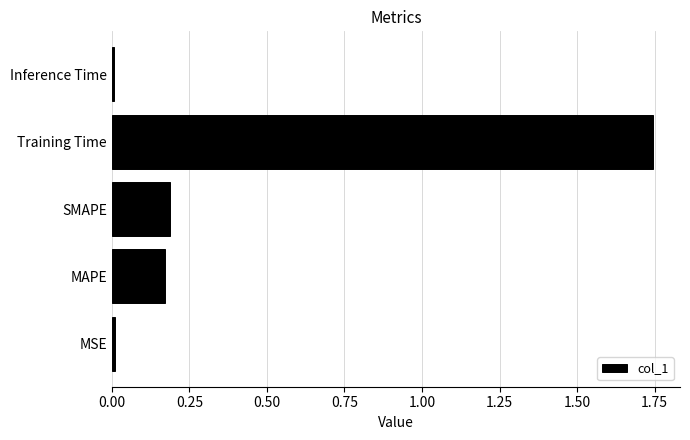

Is it true that the value at MAPE is 0.2?

True